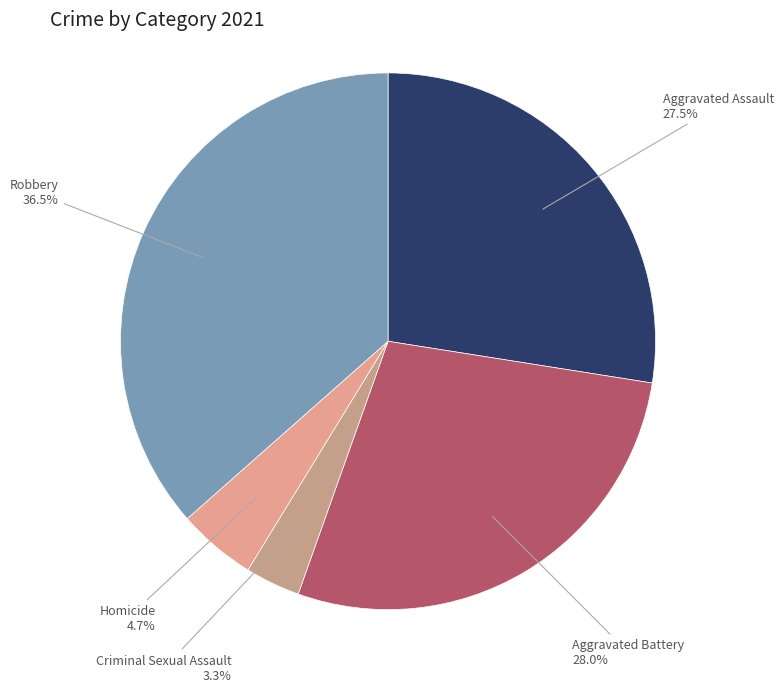

Does Robbery represent more than half of the total?

No